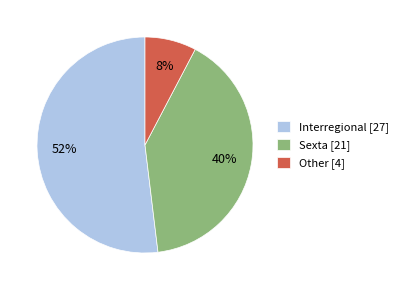

Which has a higher value, Interregional [27] or Other [4]?

Interregional [27]